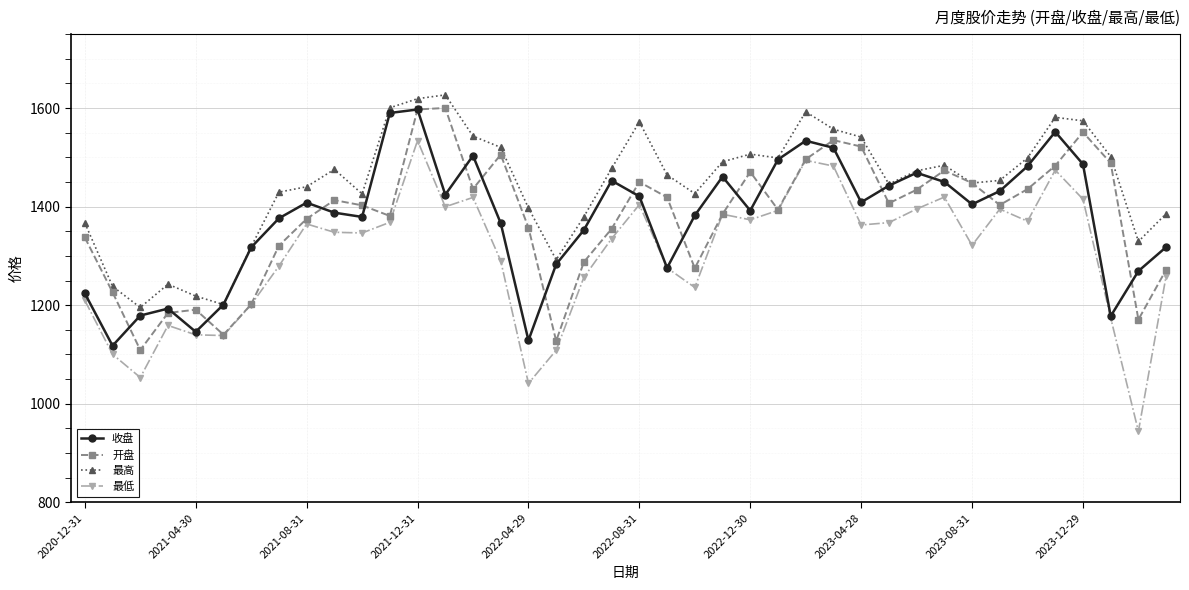

What is the greatest value displayed?

1626.7